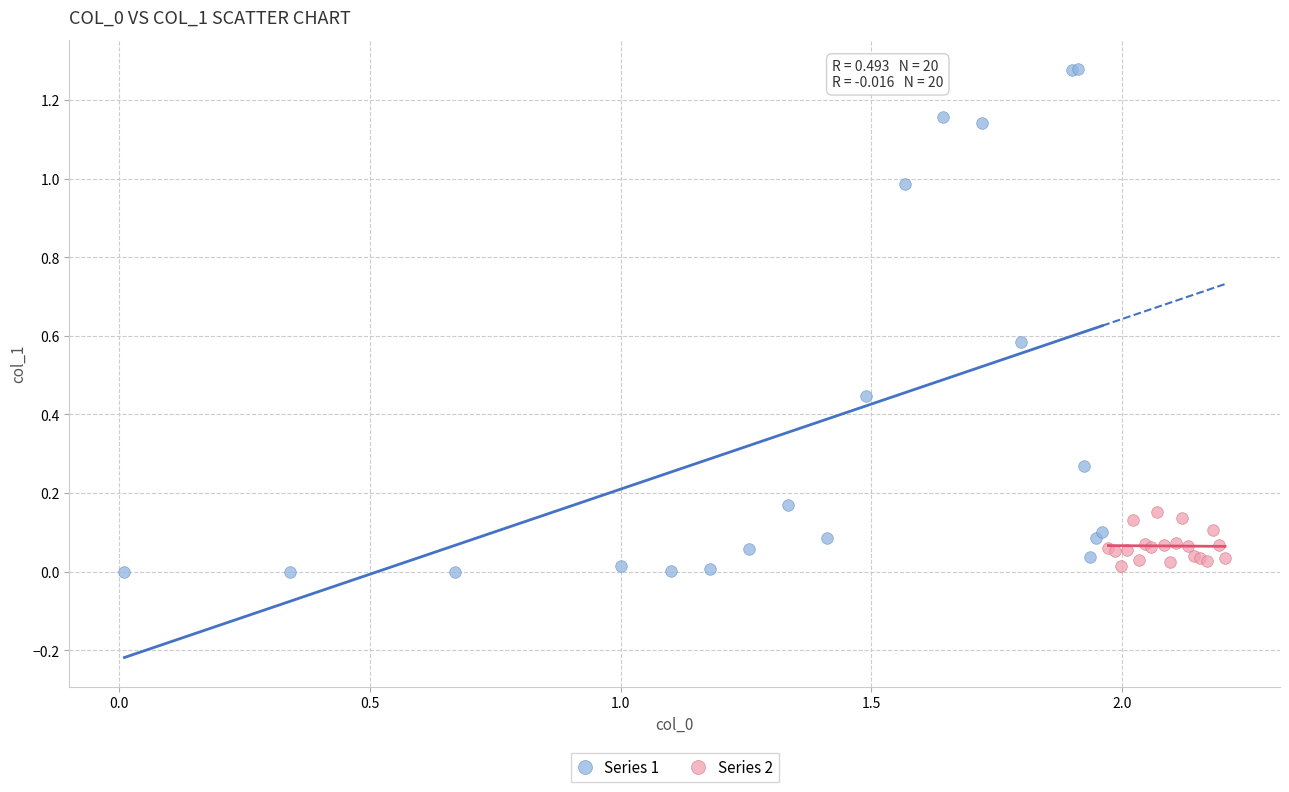

Which series has the widest spread of Y values?

Series 1